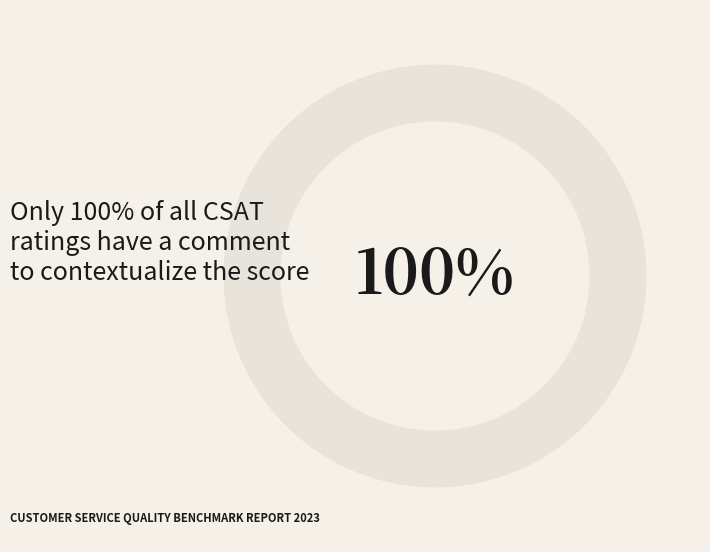

Which slice is the largest?

1